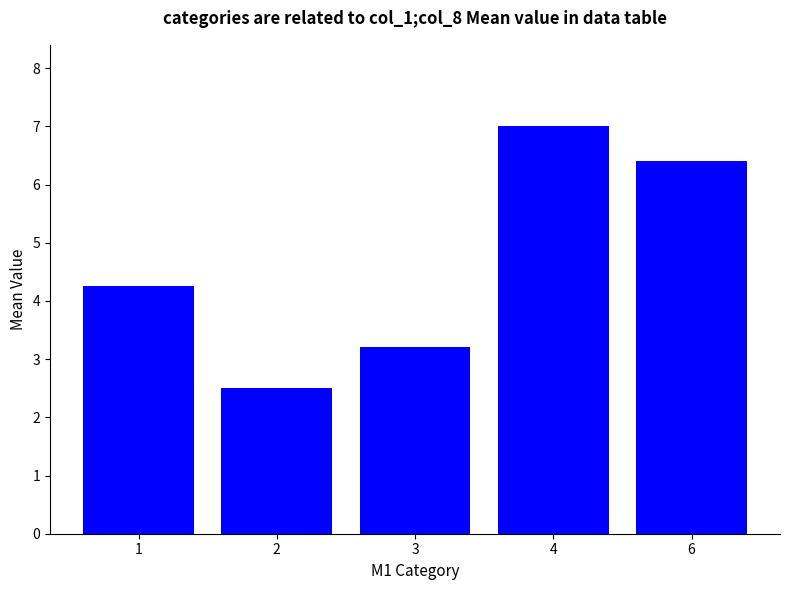

What is the value of the 5th bar from the left?

6.4